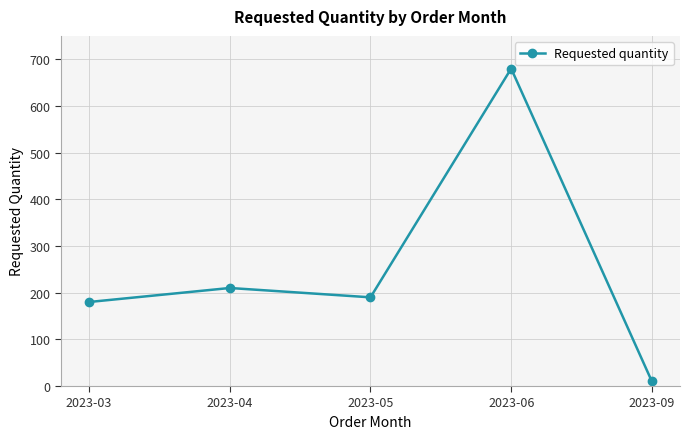

Approximately how many times larger is the value at 2023-06 compared to 2023-04?

3.2